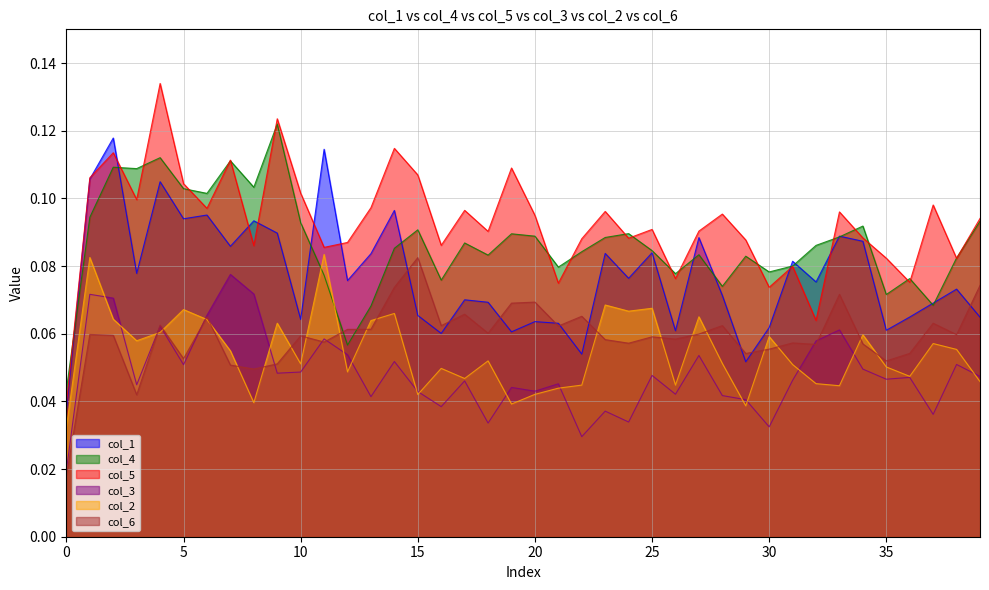

True or false: col_5 has more than 1 interior local peaks.

True